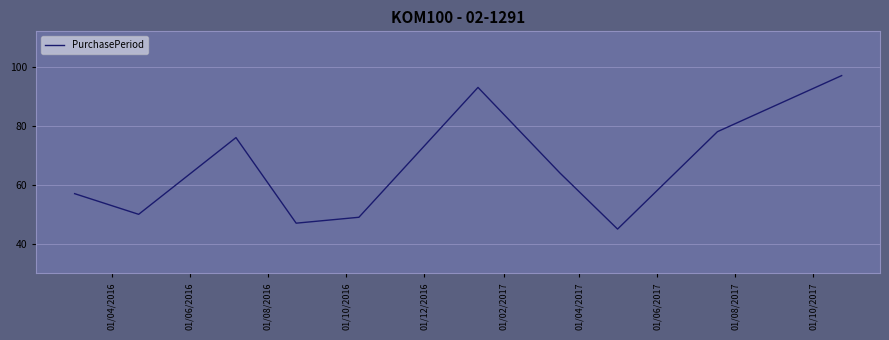

What is the maximum value shown in the chart?

97